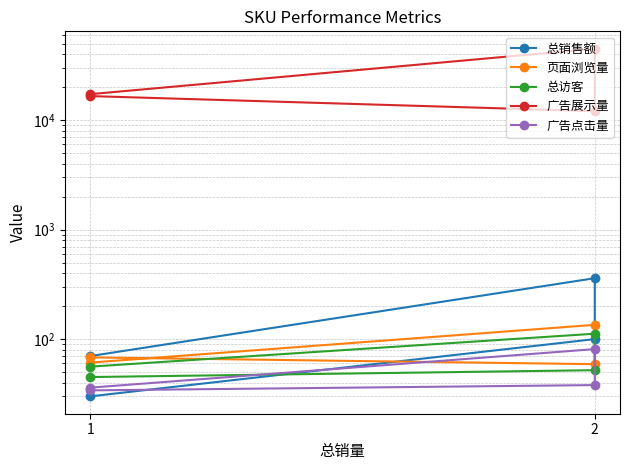

What is the lowest value of the 广告展示量 series?

12089.0